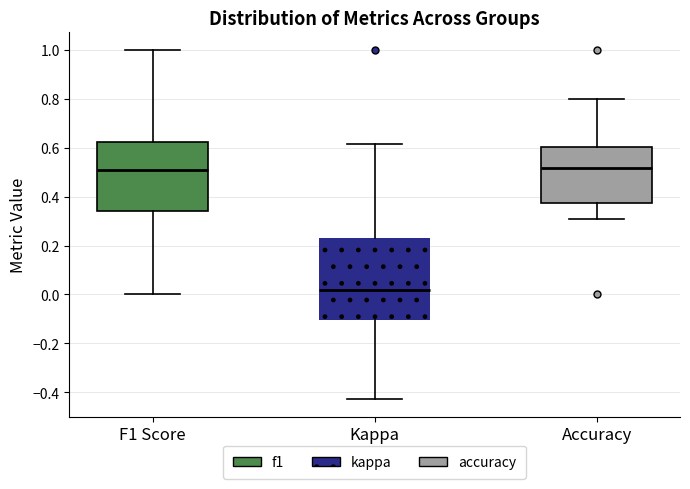

Reading left to right, transcribe this box plot: for each box, give where its median line is, the range the box spans, and where its two whiskers end, as read against the y-axis. The values are not printed on the chart, so give them approximately, as read against the axis.

F1 Score: median 0.50, box 0.34 to 0.62, whiskers 0.00 to 1.00
Kappa: median 0.02, box -0.10 to 0.22, whiskers -0.42 to 0.62
Accuracy: median 0.52, box 0.38 to 0.60, whiskers 0.30 to 0.80